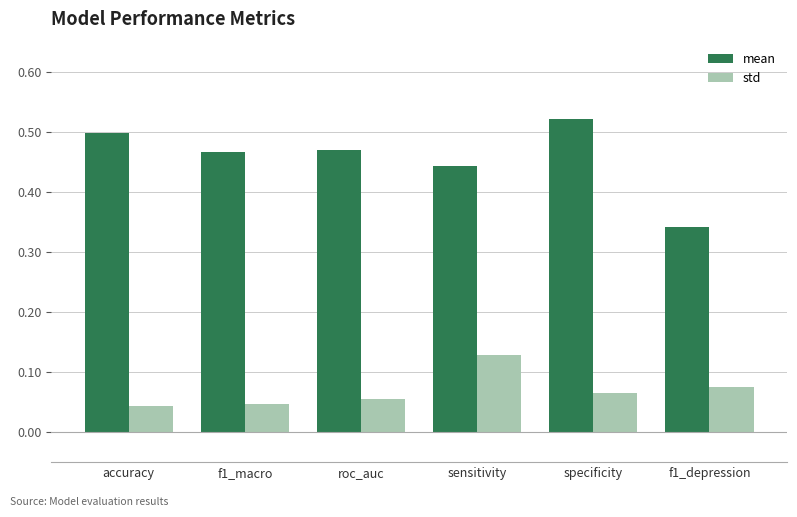

Which category has the highest value across all series?

specificity